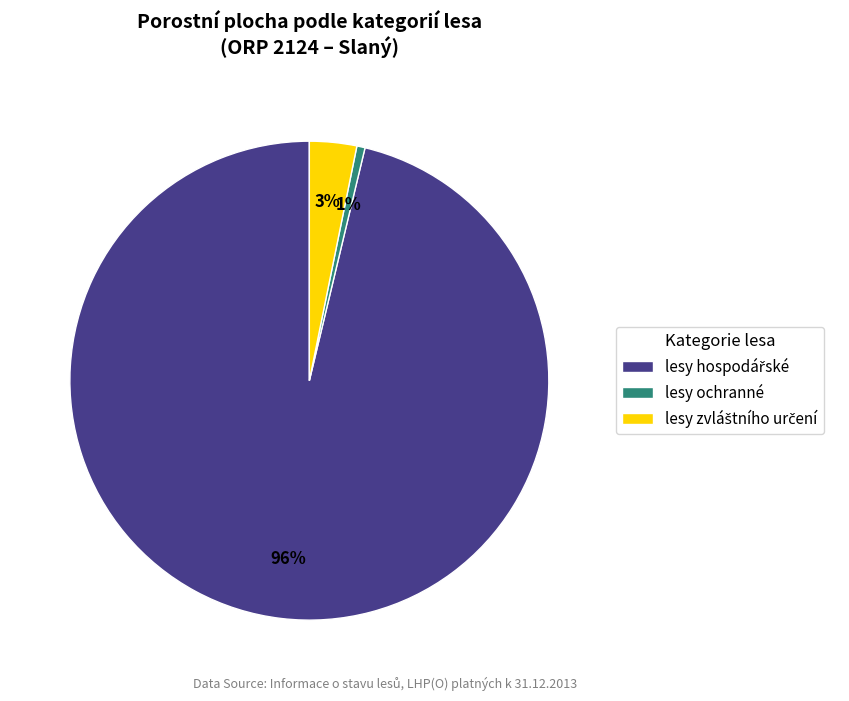

Count the number of slices in the pie.

3